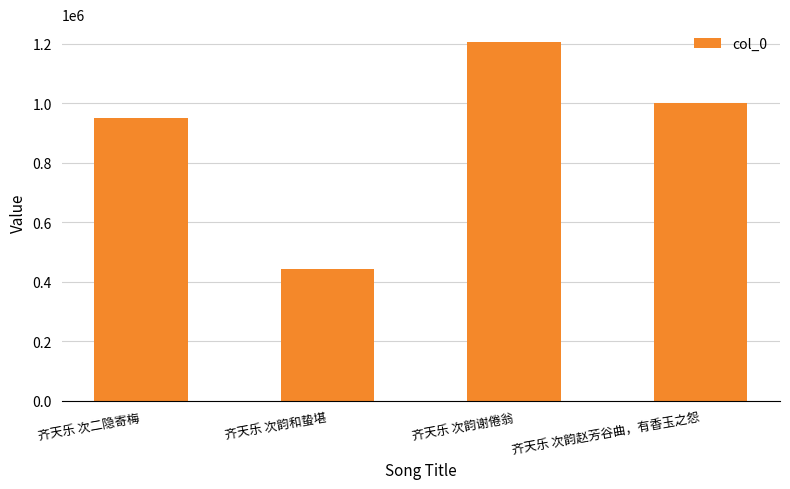

Does the chart contain stacked bars?

No